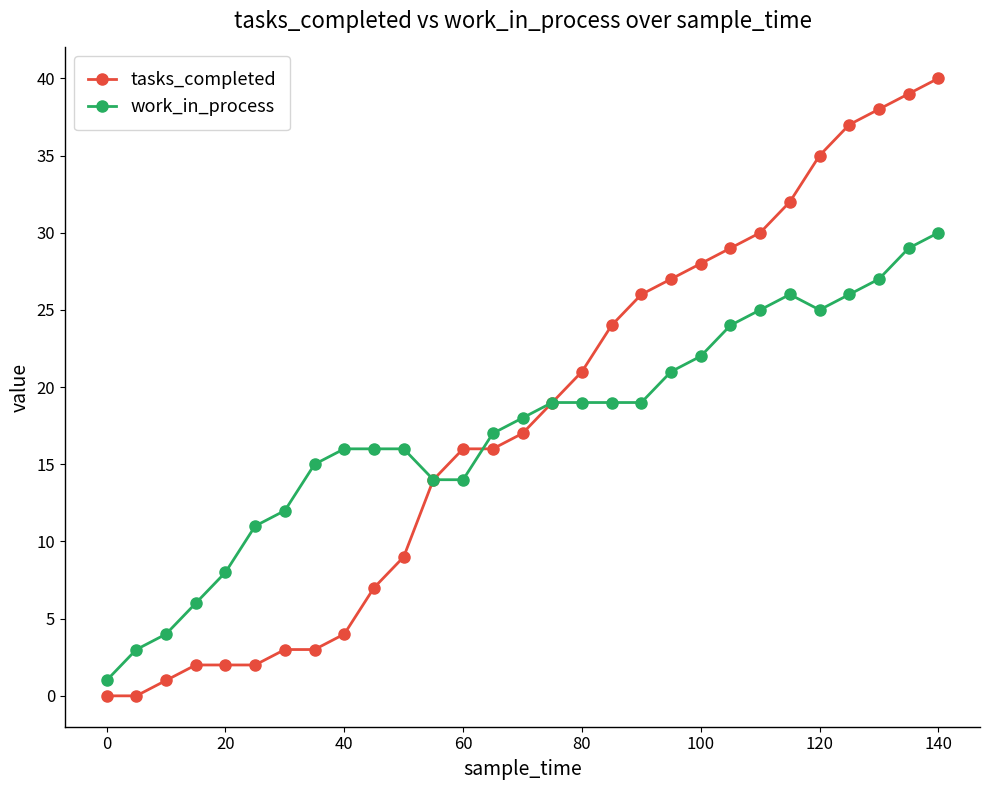

What is the greatest value displayed?

40